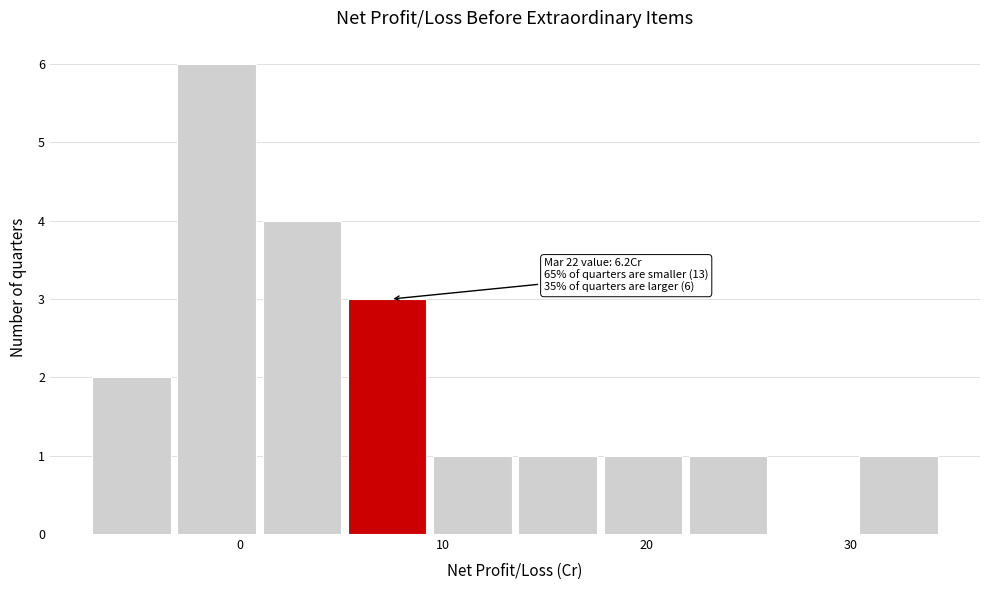

Which range on the x-axis has the tallest bar?

-3 to 1